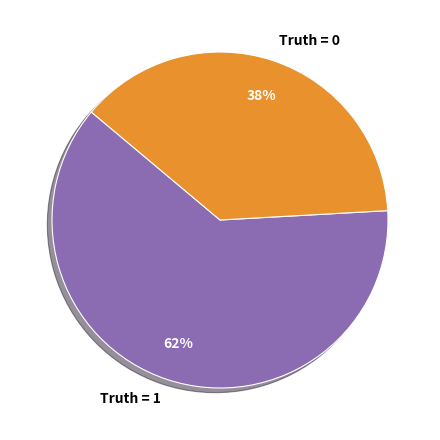

Rank the categories by value from lowest to highest.

Truth = 0, Truth = 1